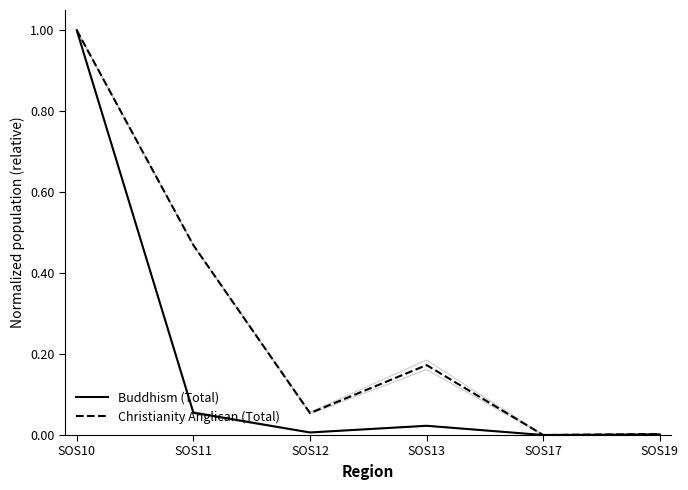

True or false: Buddhism (Total) has a value of 0.1 at SOS11.

True